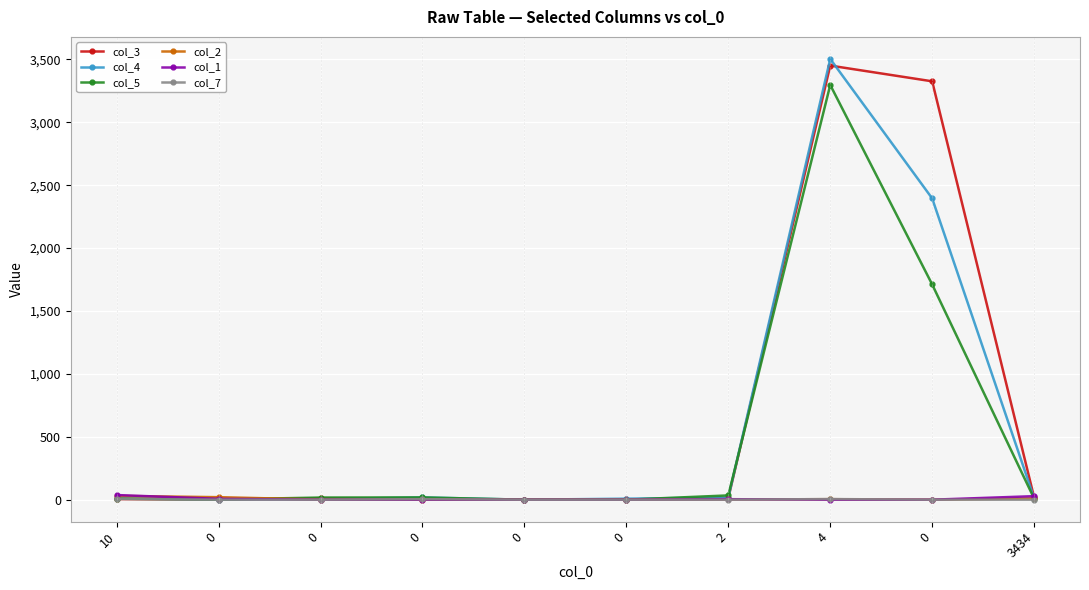

What are all the series names shown in the legend?

col_3, col_4, col_5, col_2, col_1, col_7